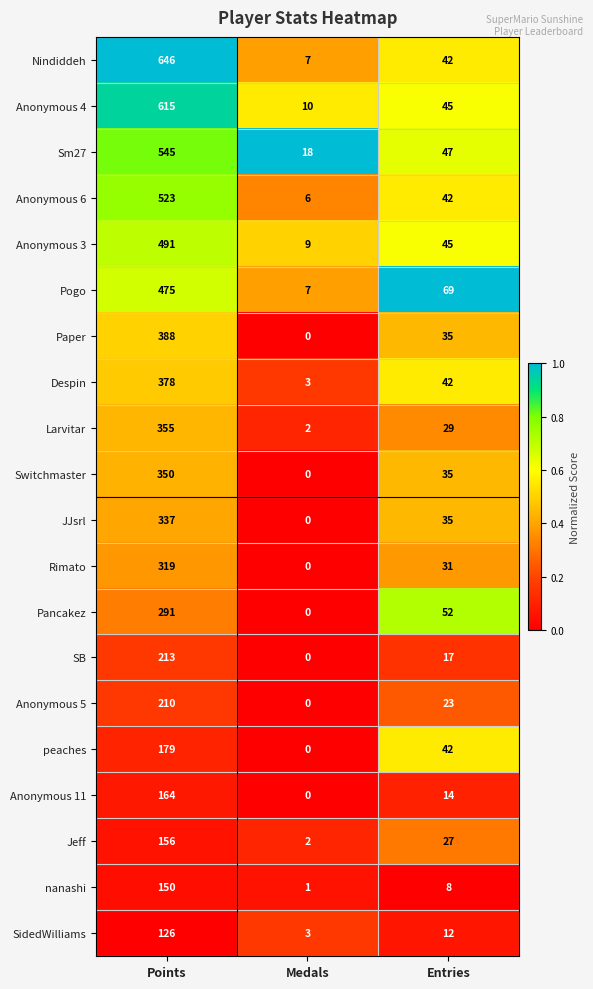

Count the number of data series in this chart.

20